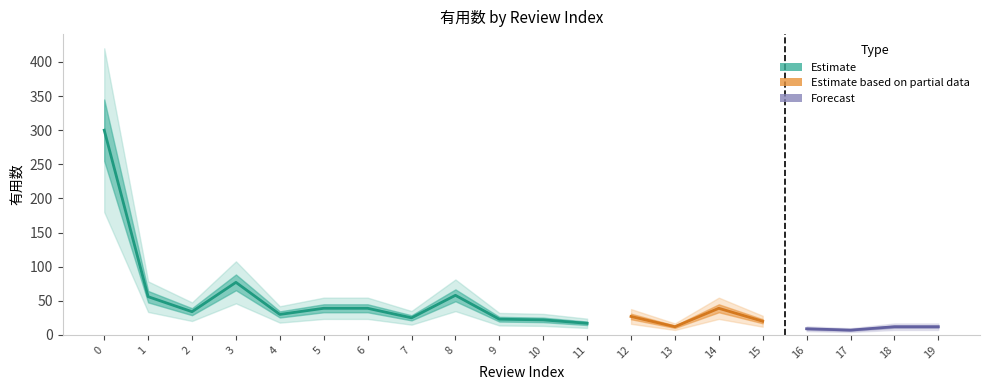

Reading left to right, what are all the values shown in this chart?

0=300	1=56	2=34	3=77	4=30	5=39	6=39	7=25	8=58	9=23	10=22	11=17	12=27	13=12	14=39	15=20	16=9	17=7	18=12	19=12